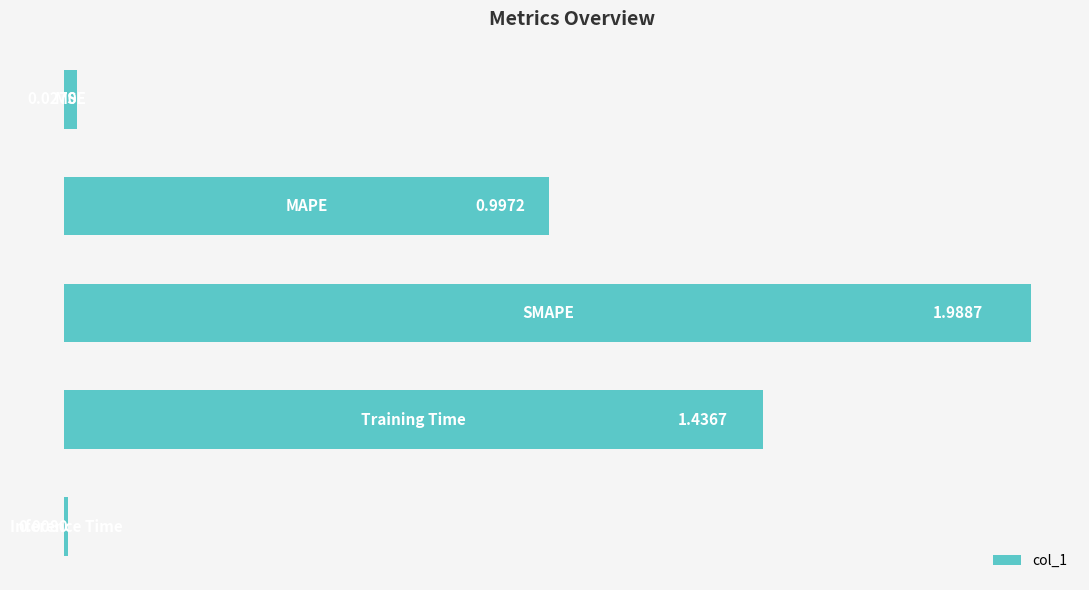

What is the sum of all values?

4.5